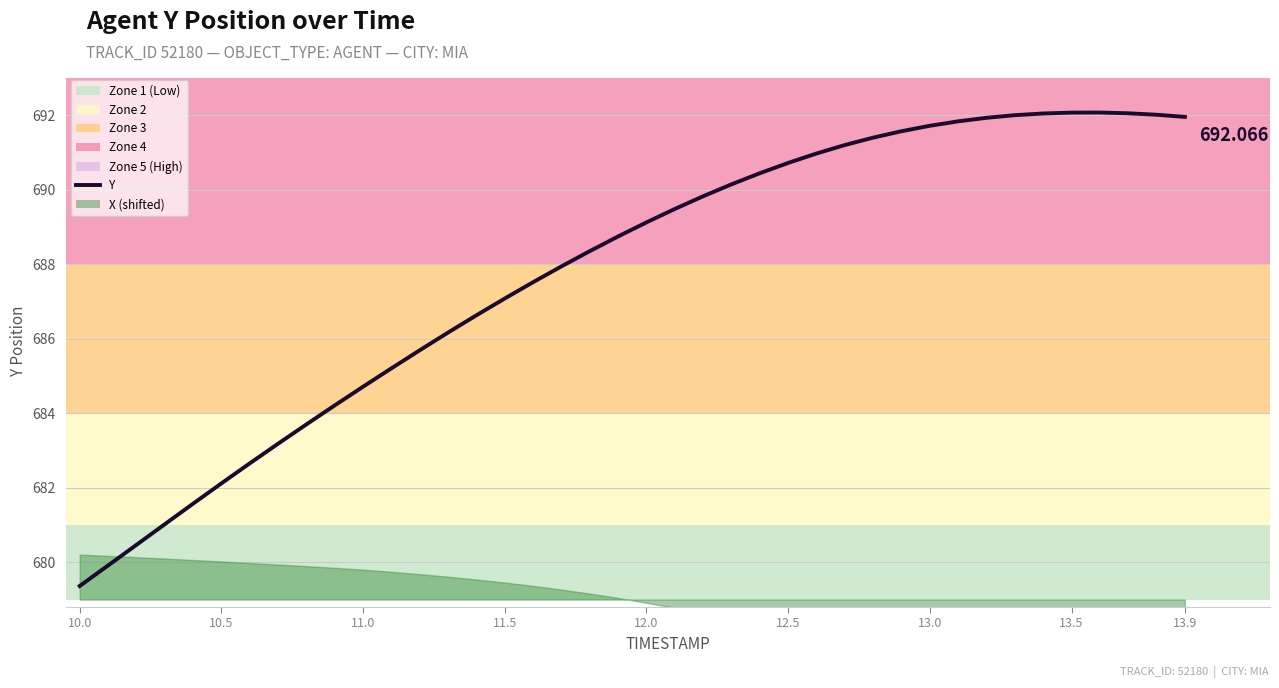

Reading left to right, what are all the values shown in this chart?

679.4	679.9	680.5	681.0	681.6	682.1	682.7	683.2	683.7	684.2	684.7	685.2	685.7	686.2	686.6	687.1	687.5	687.9	688.3	688.7	689.1	689.5	689.8	690.1	690.4	690.7	691.0	691.2	691.4	691.6	691.7	691.8	691.9	692.0	692.0	692.1	692.1	692.0	692.0	691.9